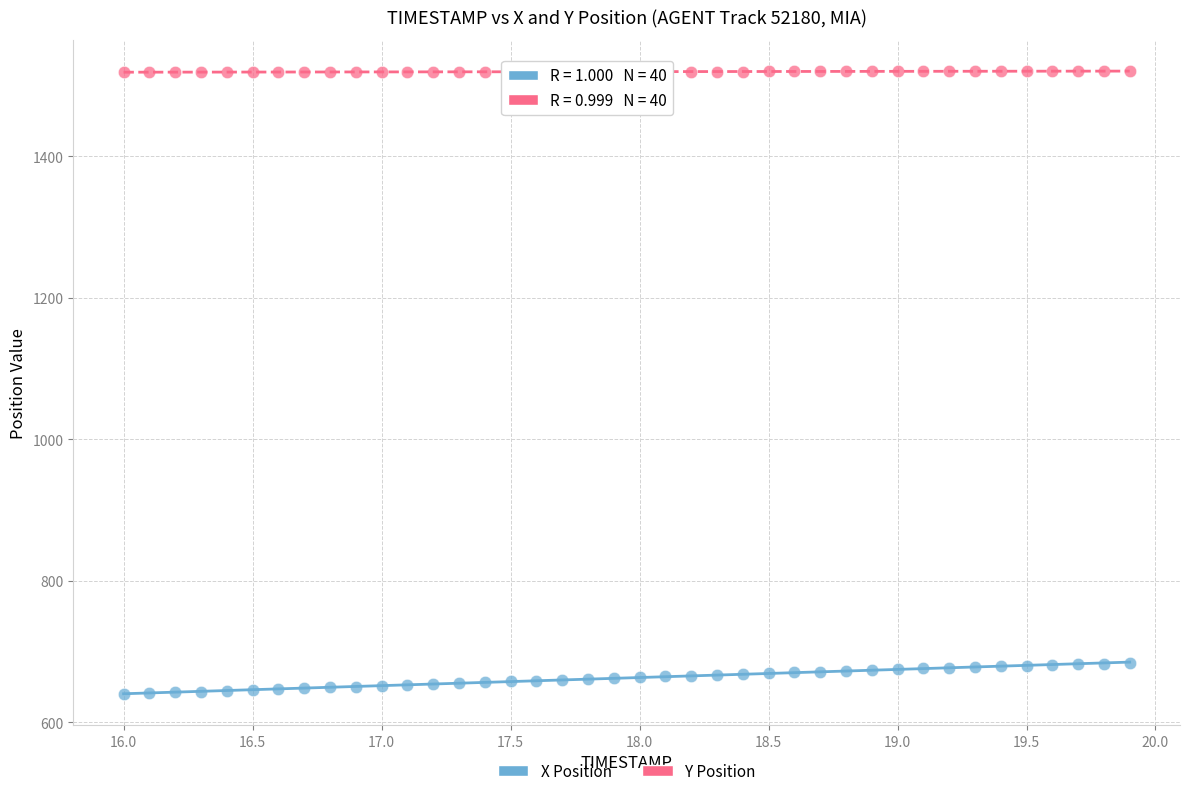

Which series contains the highest Y value?

Y Position